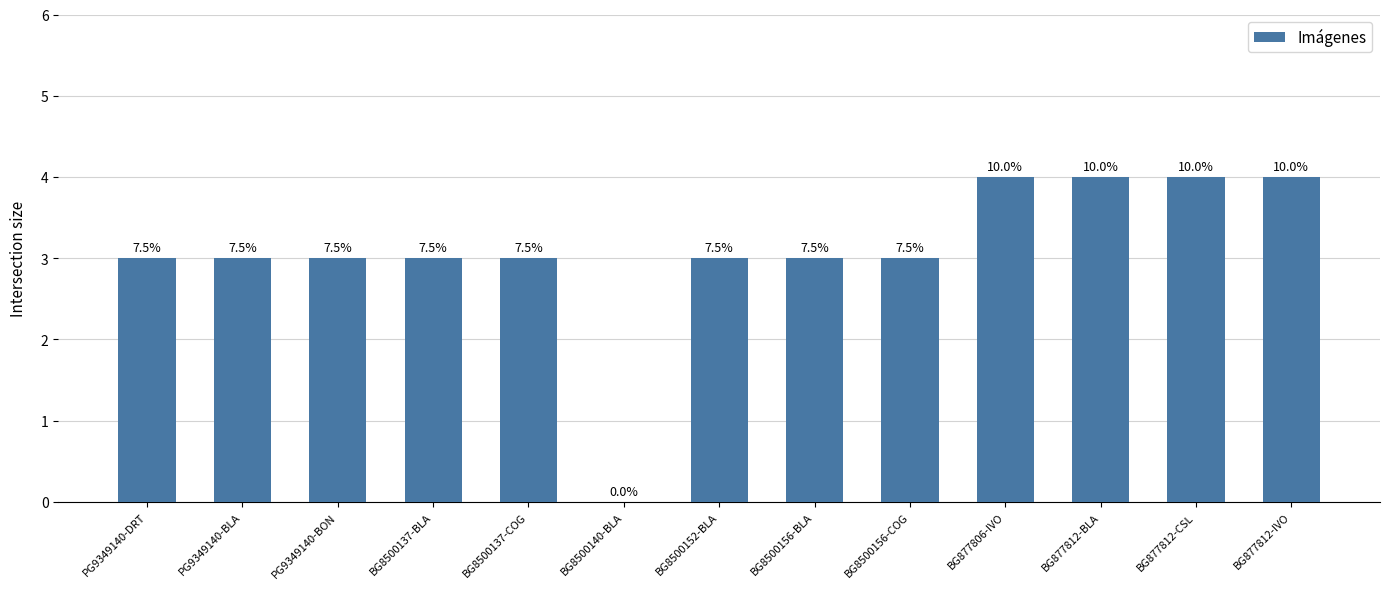

Are the bars horizontal?

No